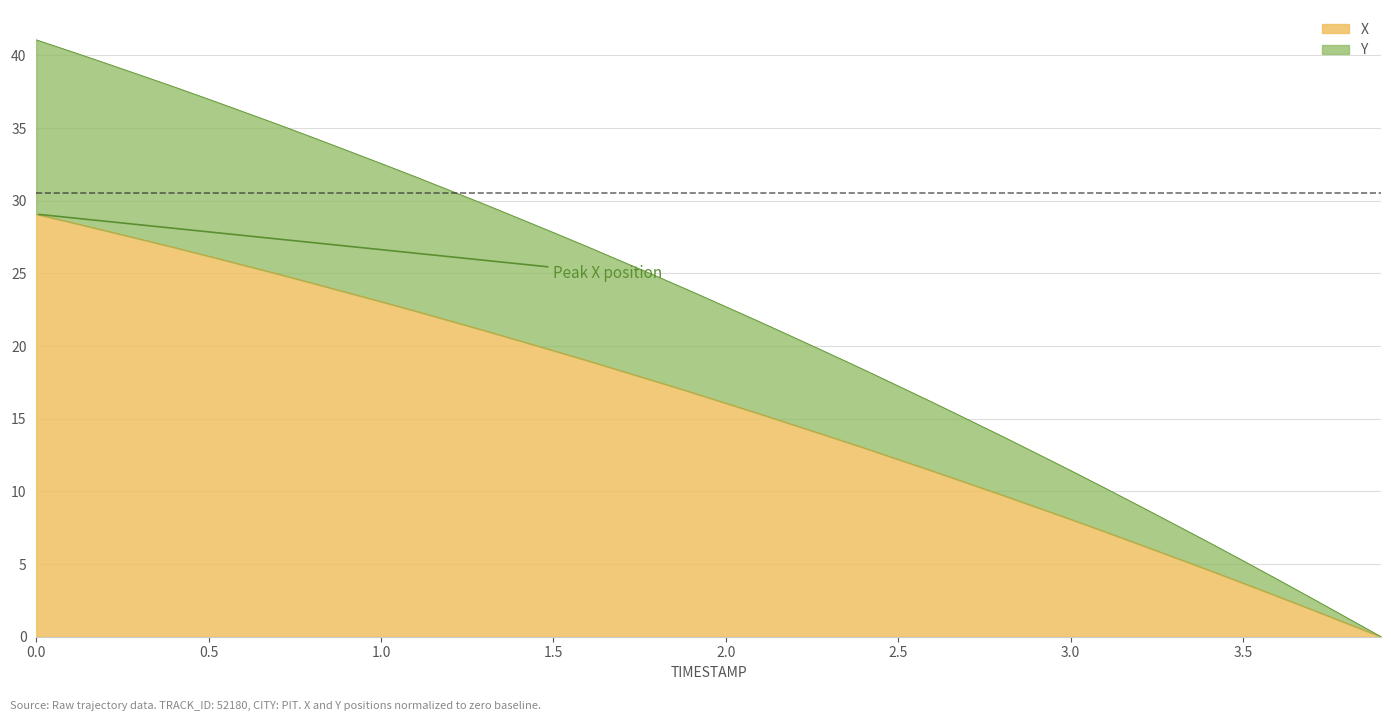

What is the highest value of the Y series?

41.1